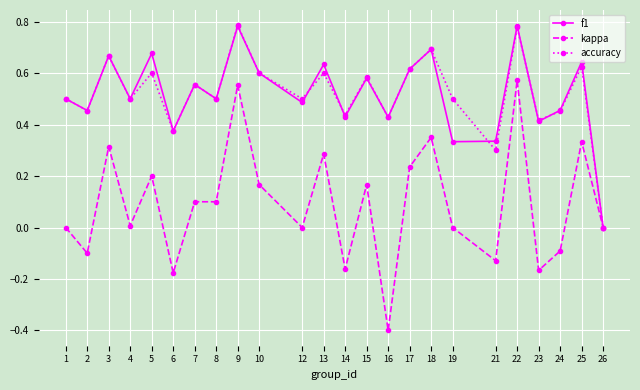

The value of kappa at 17 is 0.3. True or false?

False